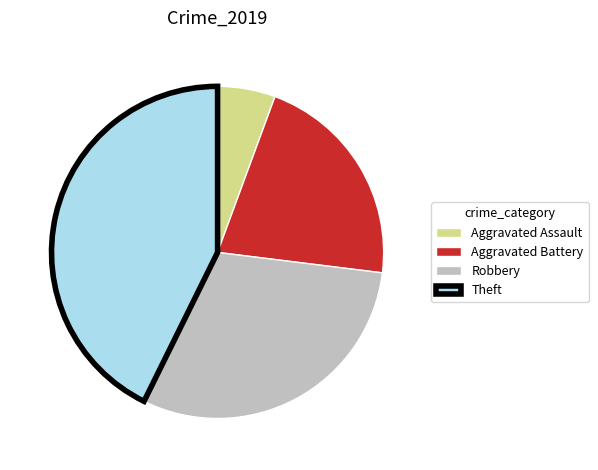

Is there any slice that represents more than half of the pie?

No